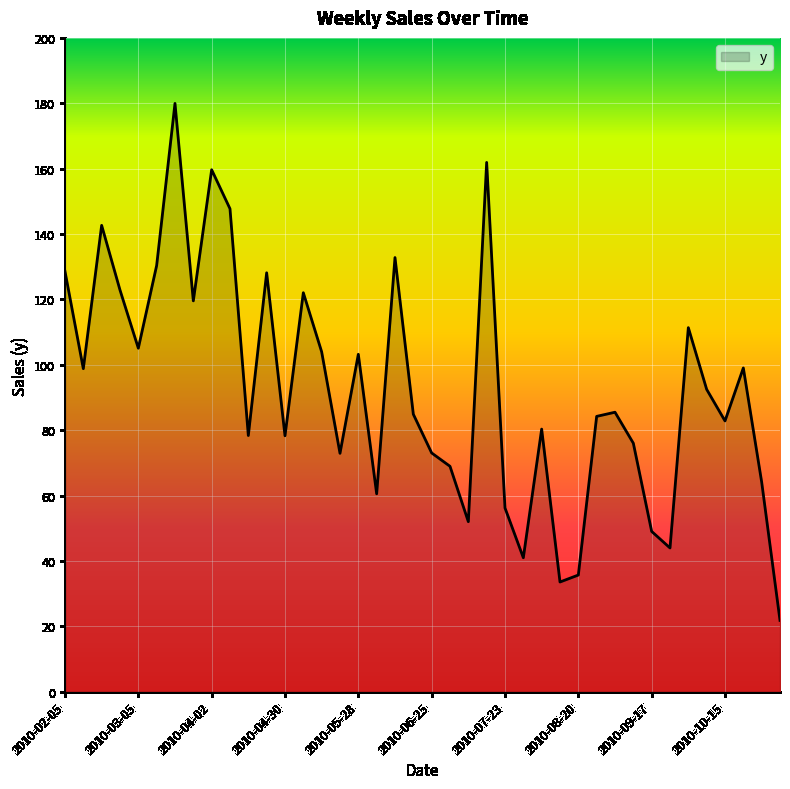

What is the minimum value shown in the chart?

21.8